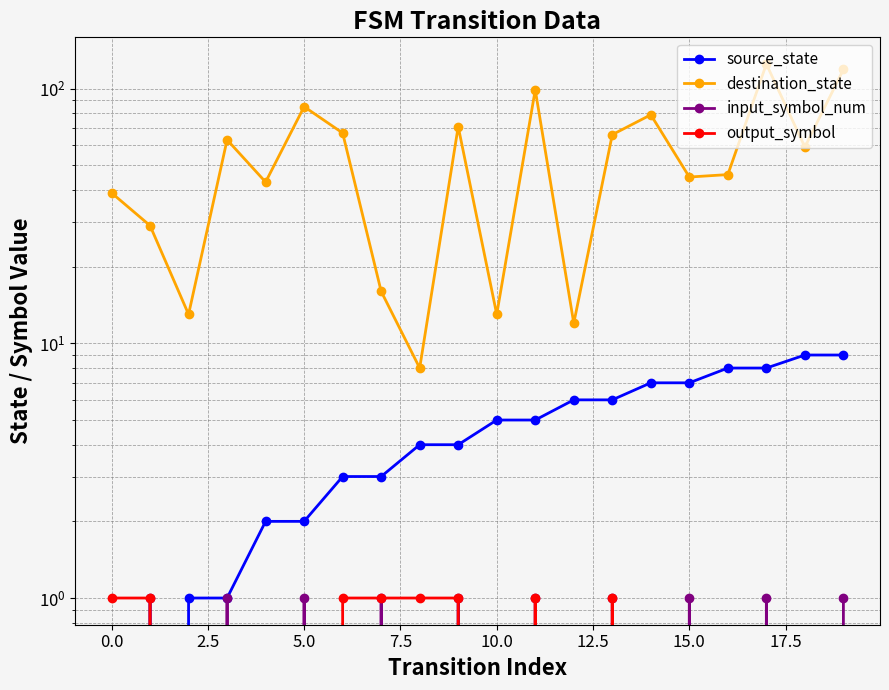

What are all the series names shown in the legend?

source_state, destination_state, input_symbol_num, output_symbol